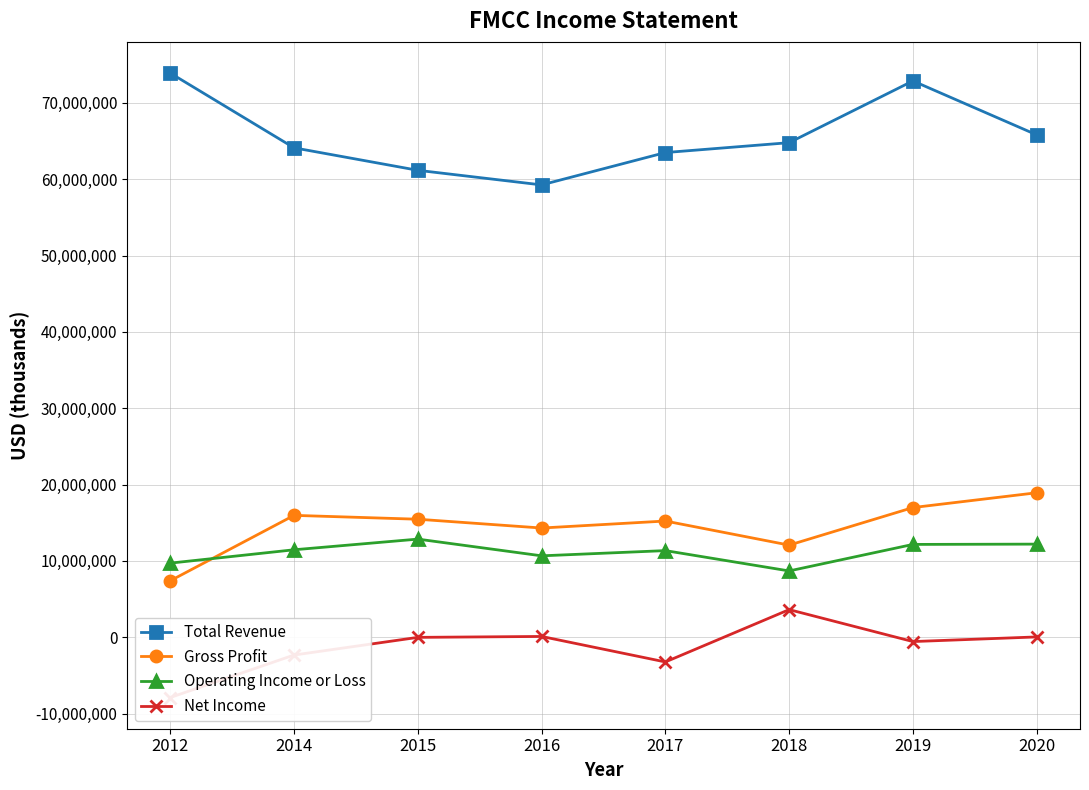

Reading left to right, list all the values displayed in this chart.

Total Revenue: 2012=73896000	2014=64108000	2015=61163000	2016=59250000	2017=63489000	2018=64784000	2019=72871000	2020=65808000
Gross Profit: 2012=7394000	2014=15960000	2015=15454000	2016=14301000	2017=15218000	2018=12062000	2019=16981000	2020=18921000
Operating Income or Loss: 2012=9703000	2014=11452000	2015=12849000	2016=10659000	2017=11342000	2018=8679000	2019=12153000	2020=12192000
Net Income: 2012=-7901000	2014=-2336000	2015=-23000	2016=97000	2017=-3244000	2018=3612000	2019=-573000	2020=35000